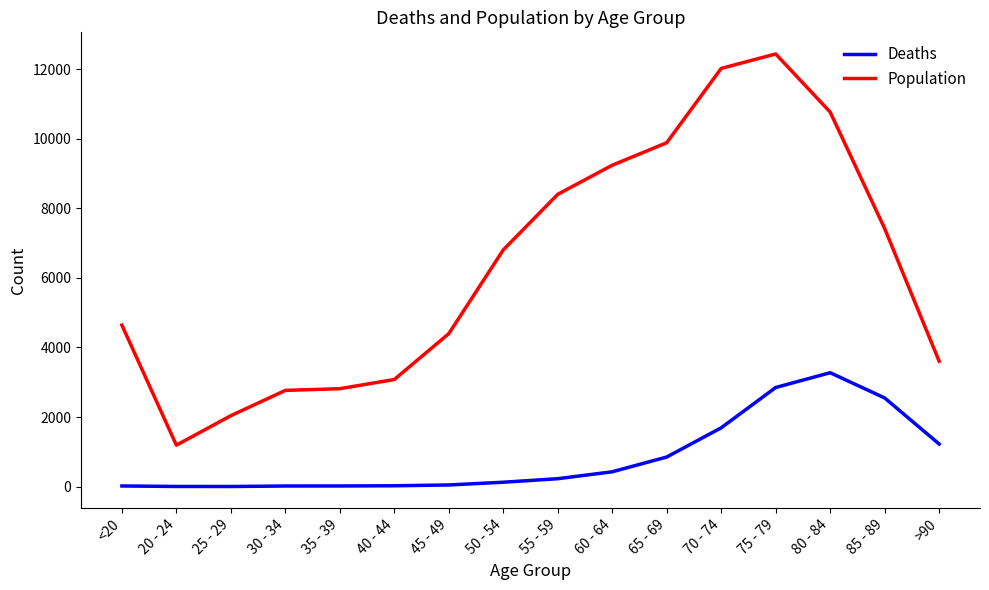

How many values in the Population series are below 6803?

8